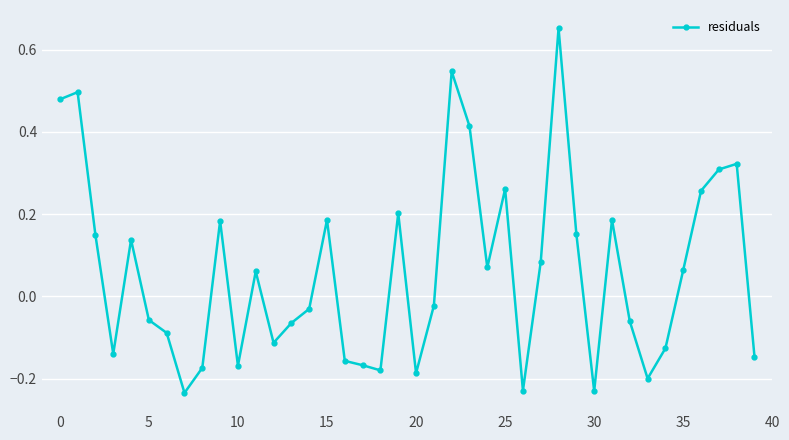

What is the difference between the second highest and minimum values?

0.8